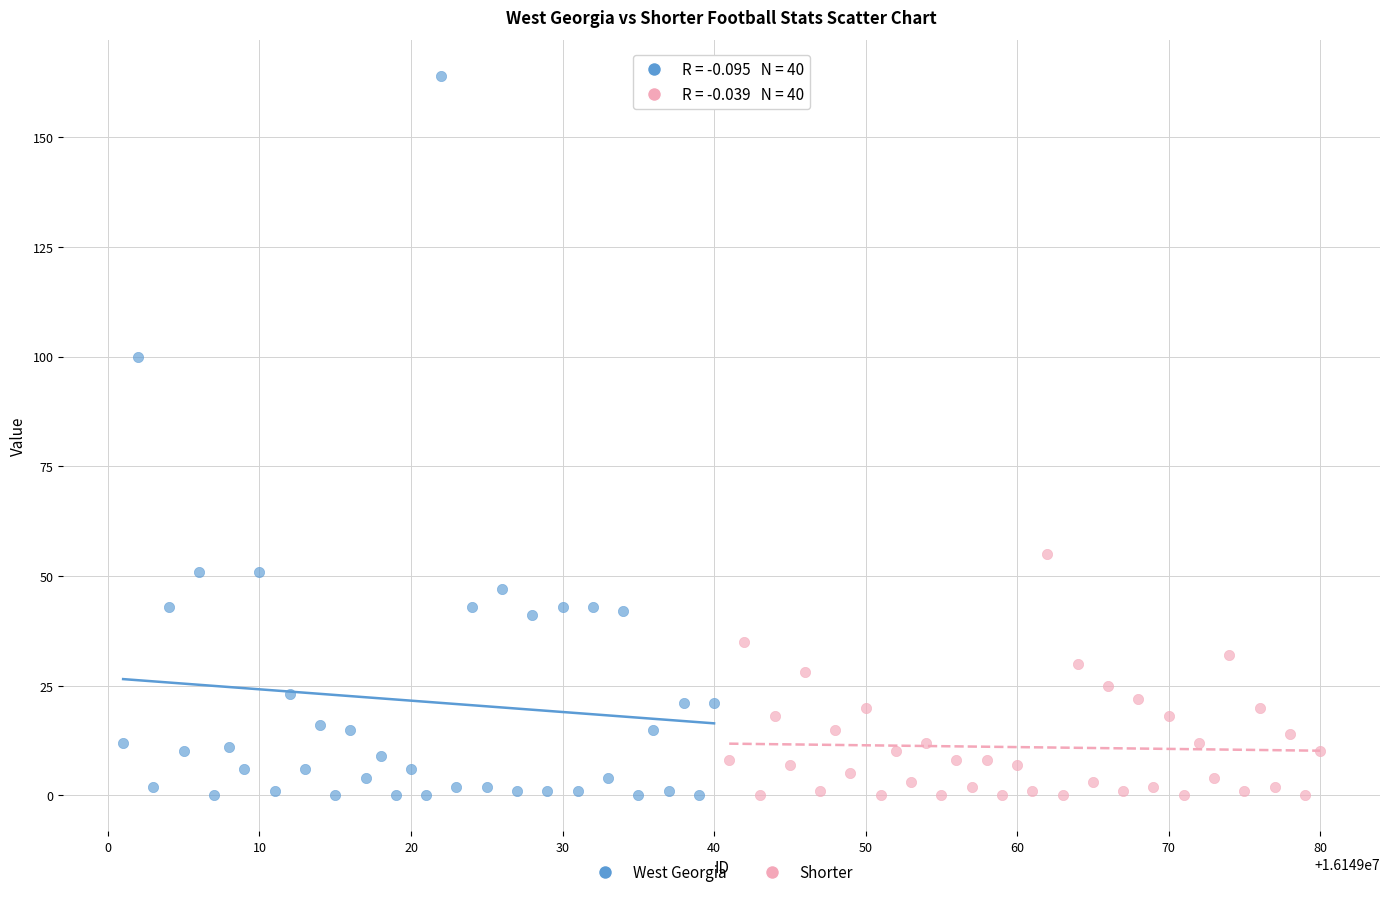

Which series contains the highest Y value?

West Georgia